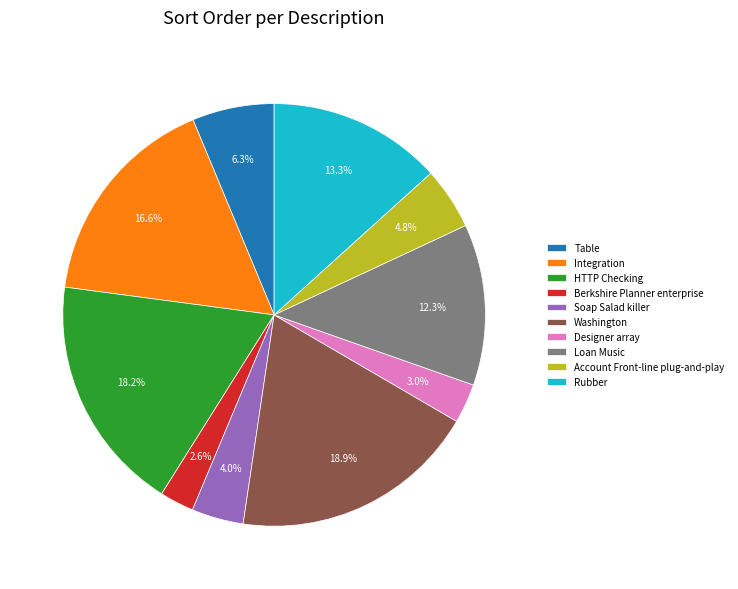

Does any single category account for the majority?

No